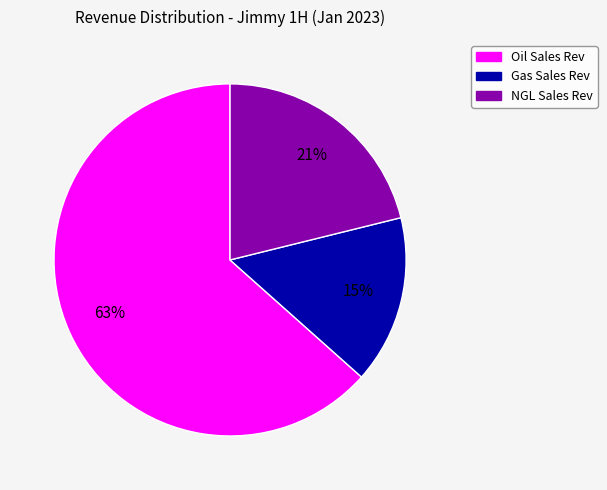

Combined, do Oil Sales Rev and Gas Sales Rev account for over 50%?

Yes